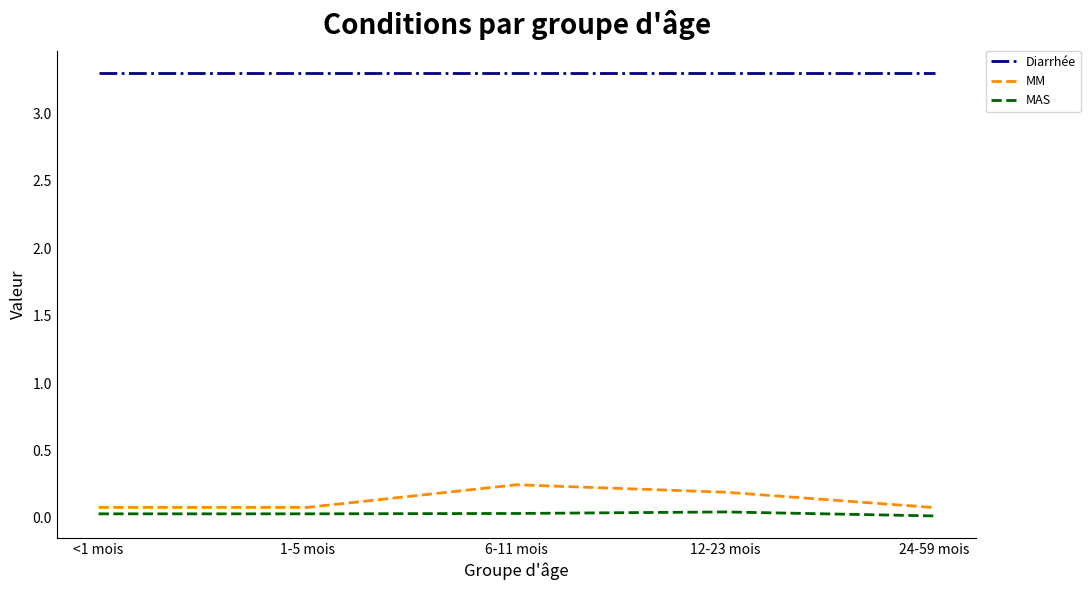

What is the lowest value of the Diarrhée series?

3.3